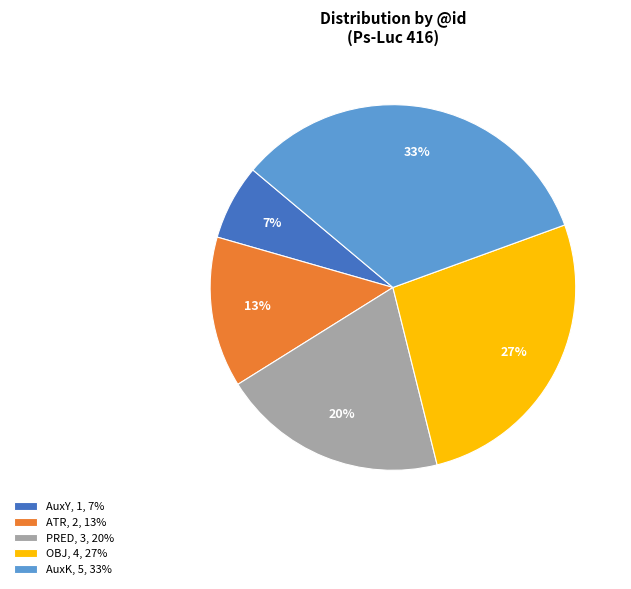

Which has a higher value, PRED or AuxK?

AuxK